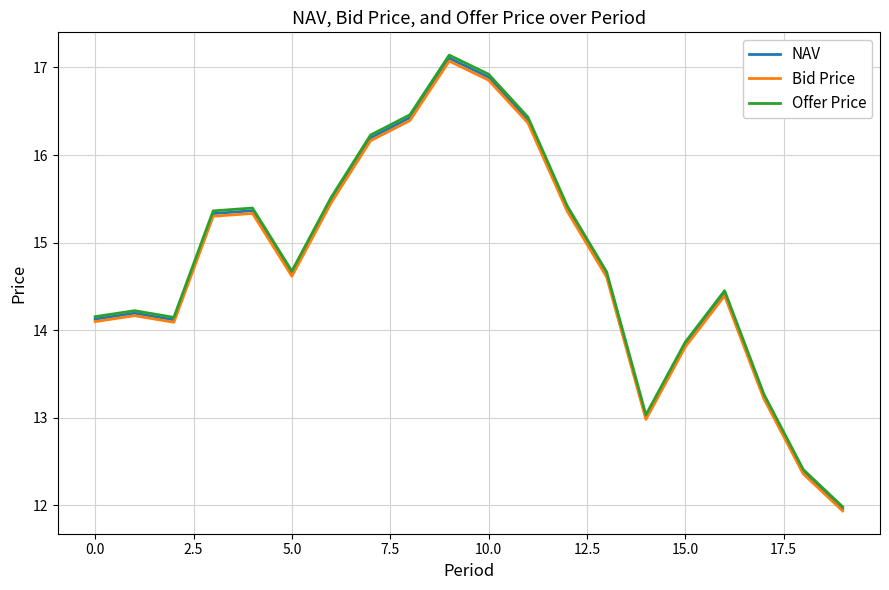

What is the smallest value displayed?

11.9